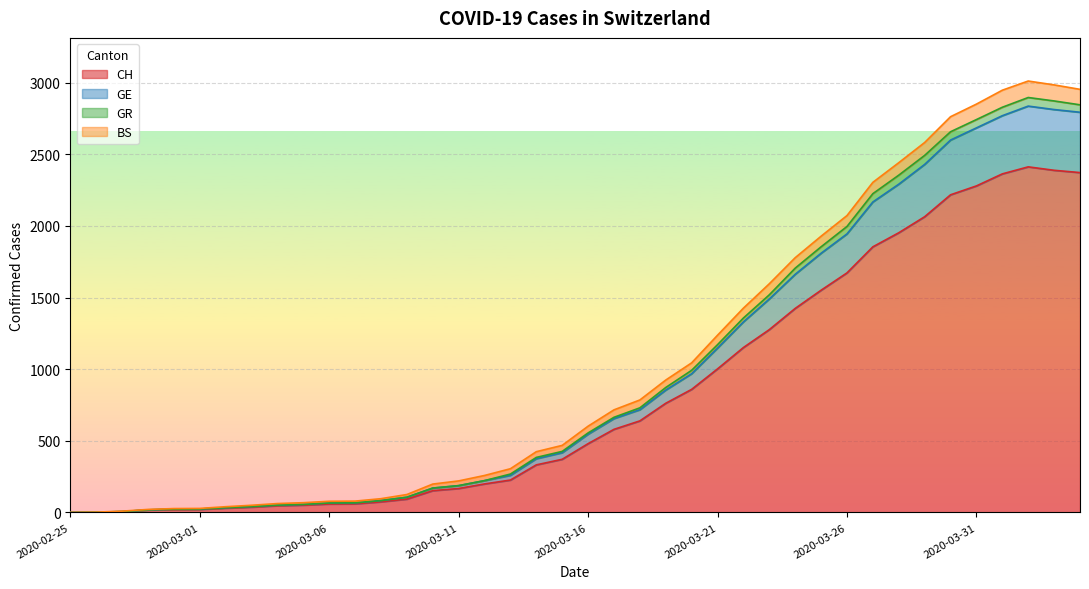

True or false: CH has more than 1 interior local peaks.

False